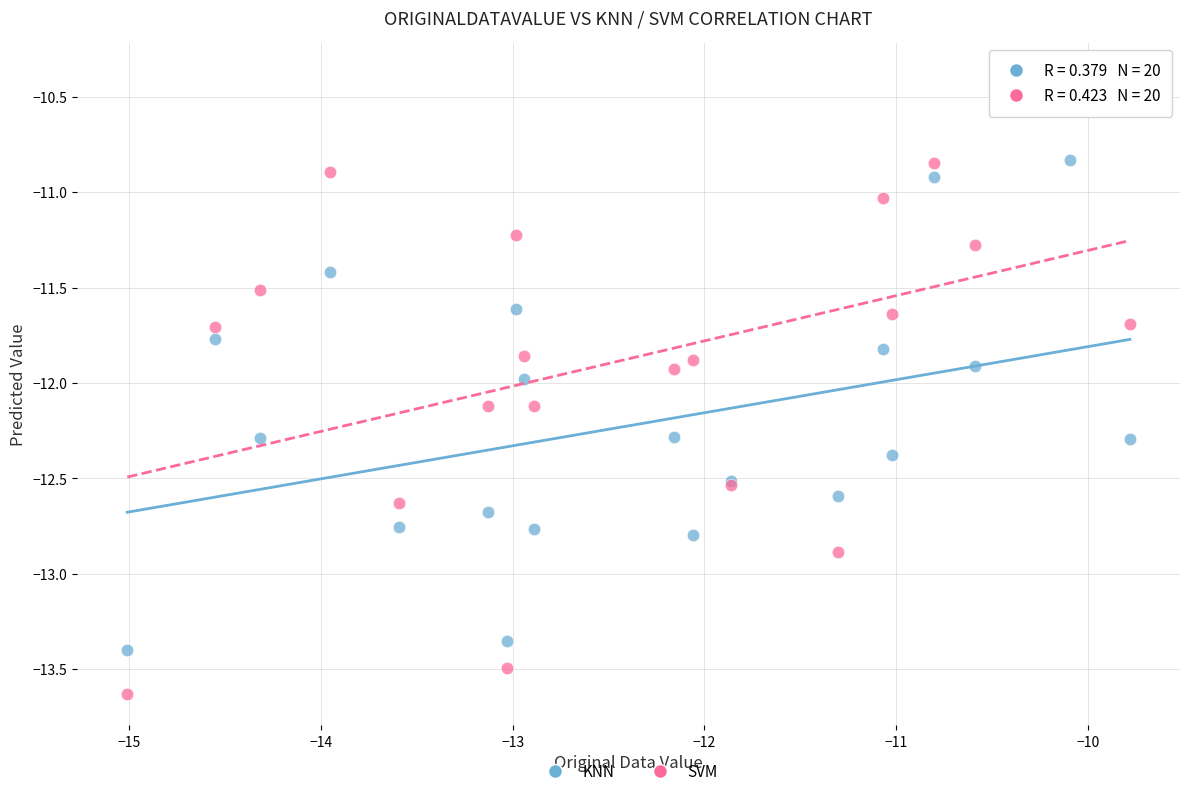

What is the X range (max minus min) for the scatter plot?

5.2